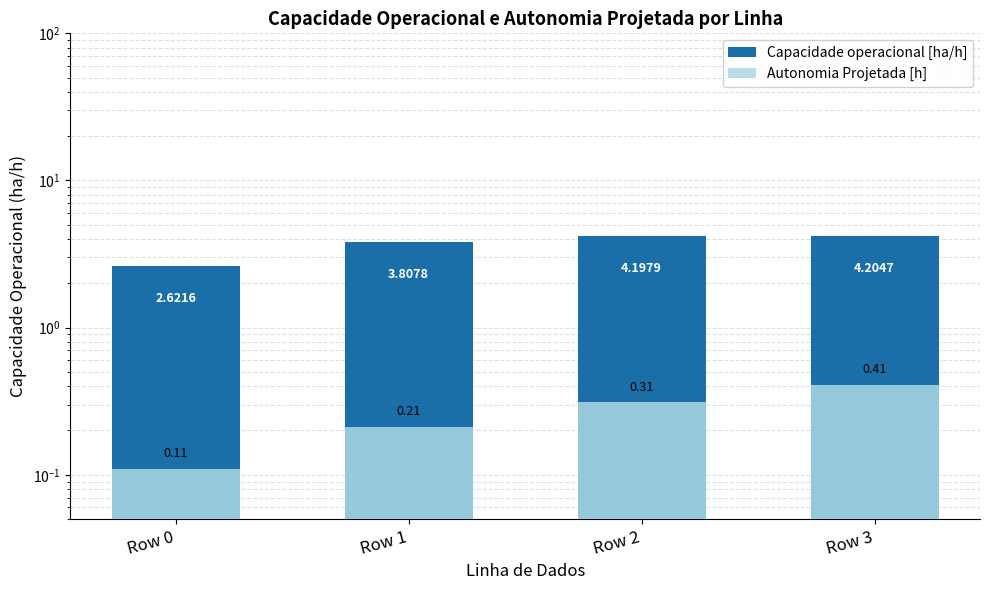

Reading left to right, list all the values displayed in this chart.

Capacidade operacional [ha/h]: 2.6	3.8	4.2	4.2
Autonomia Projetada [h]: 0.1	0.2	0.3	0.4